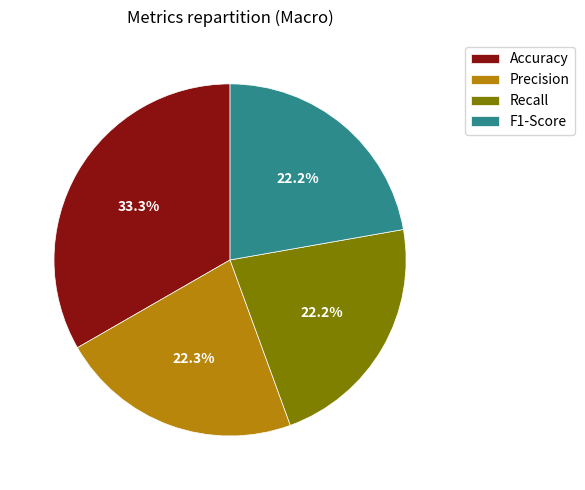

Between F1-Score and Accuracy, which is larger?

Accuracy